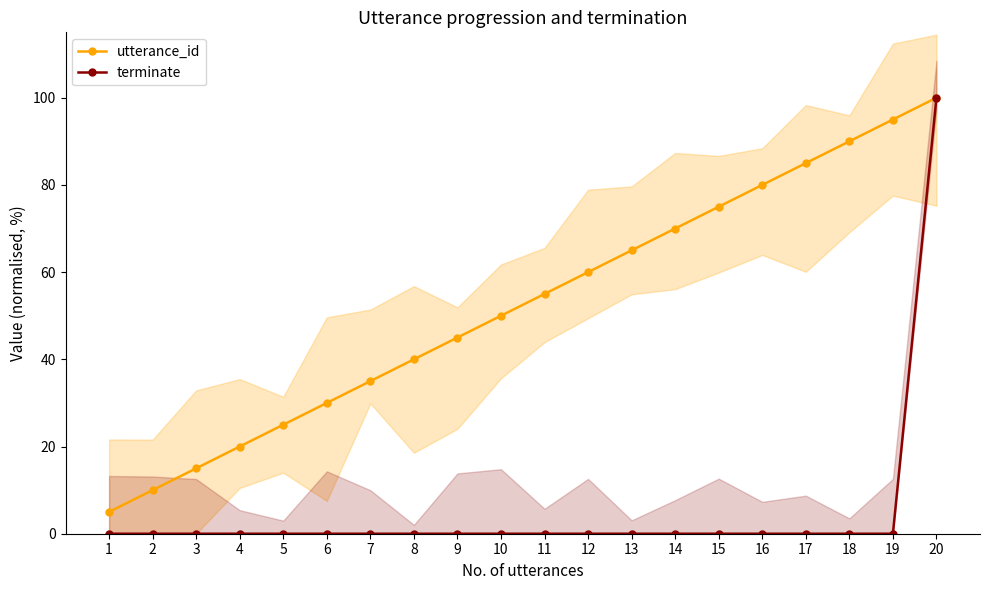

List the labels in order of terminate value, smallest first.

1, 2, 3, 4, 5, 6, 7, 8, 9, 10, 11, 12, 13, 14, 15, 16, 17, 18, 19, 20